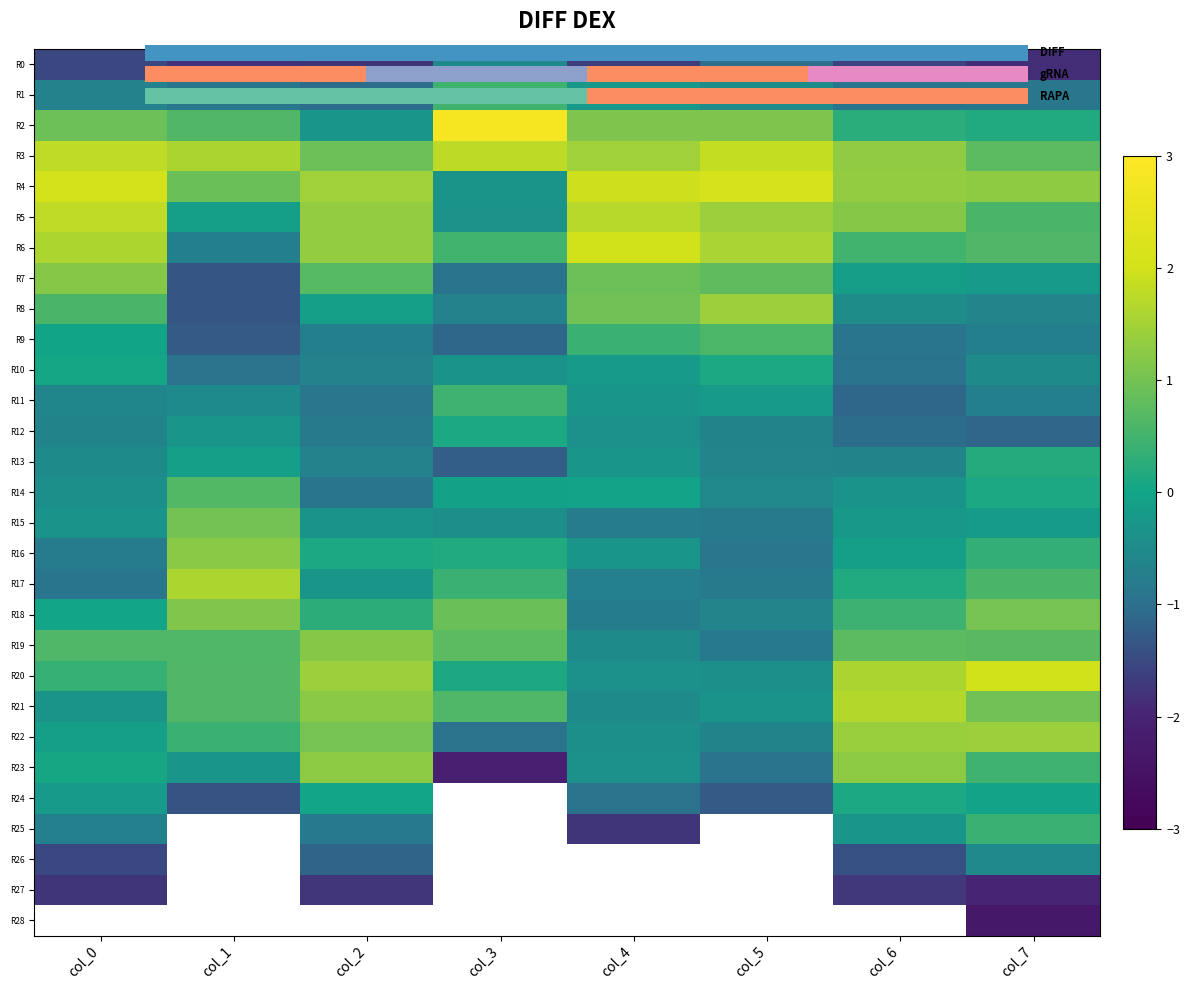

Between col_4 and col_5, which is larger?

col_5